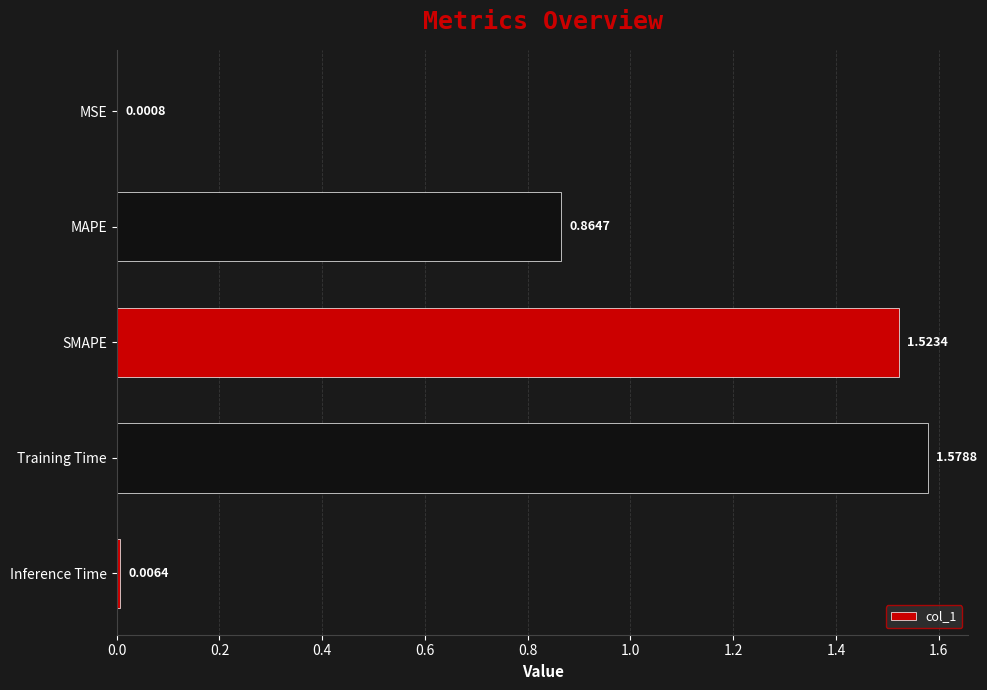

What is the sum of all values?

4.0